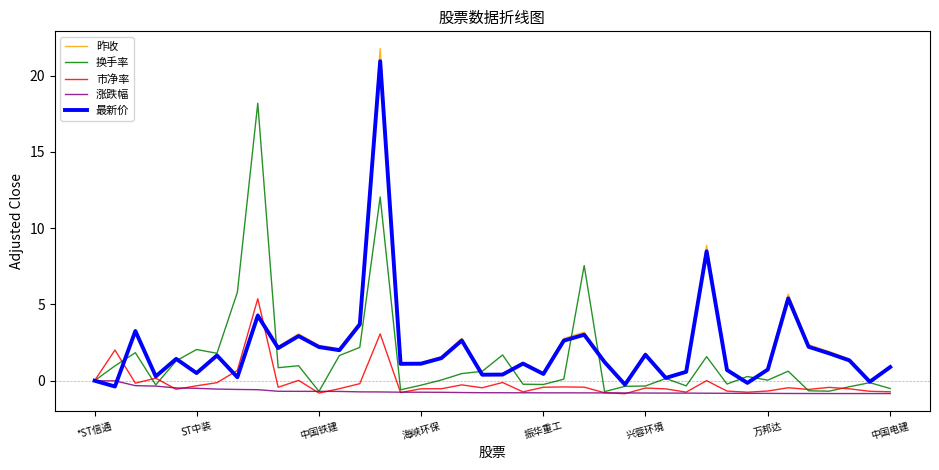

Which series has the largest range (max minus min)?

昨收